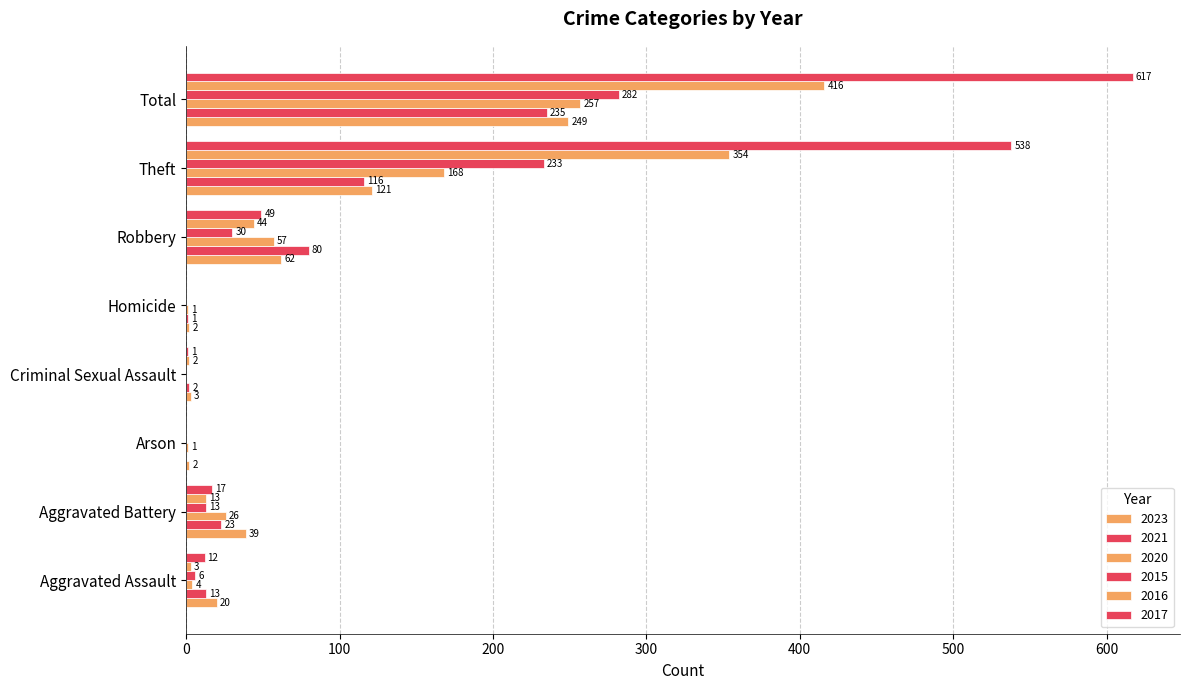

The value of 2021 at Aggravated Assault is 3. True or false?

False